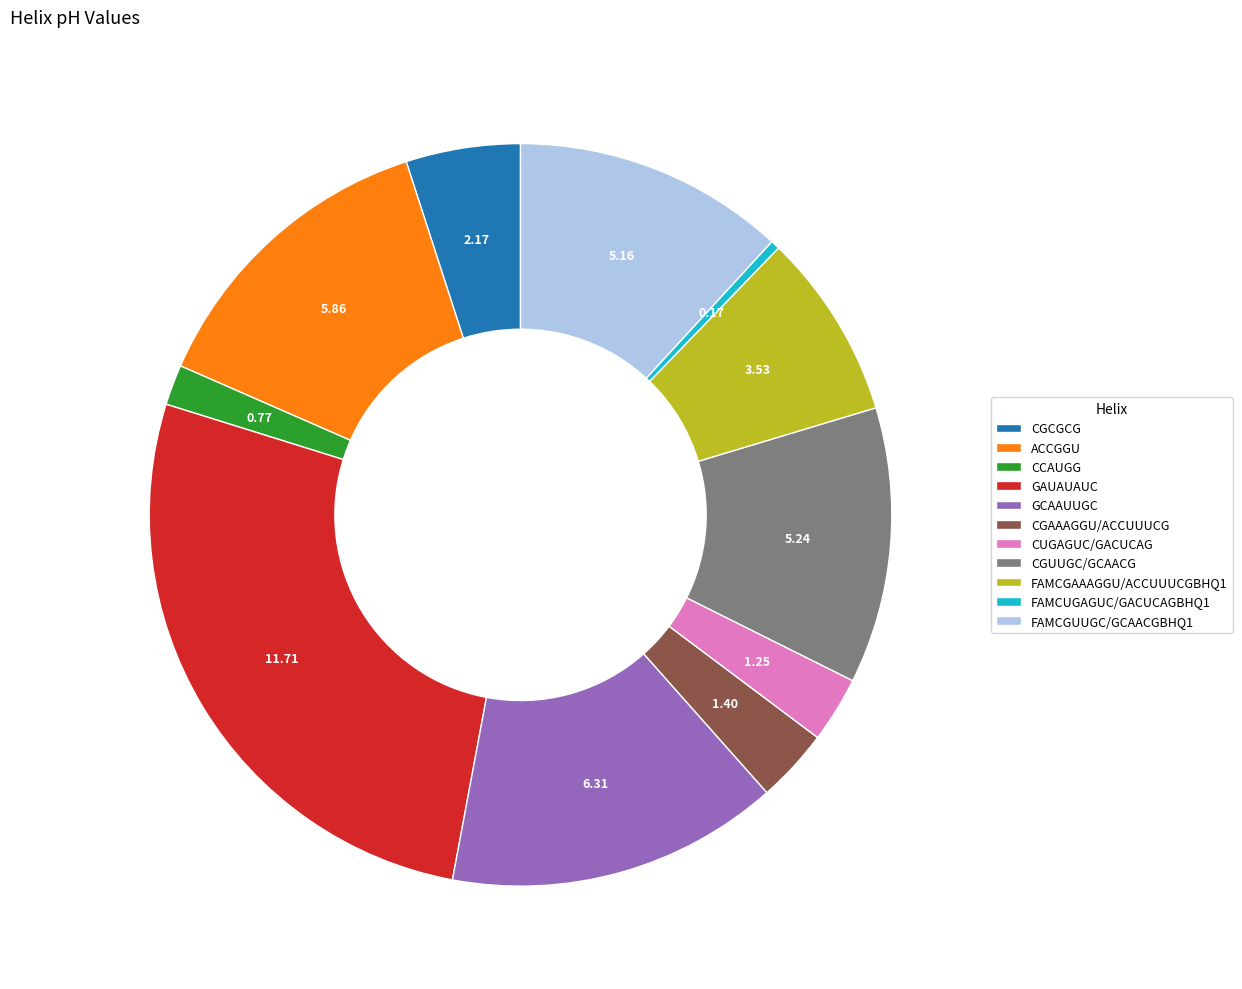

Does CGCGCG represent more than half of the total?

No